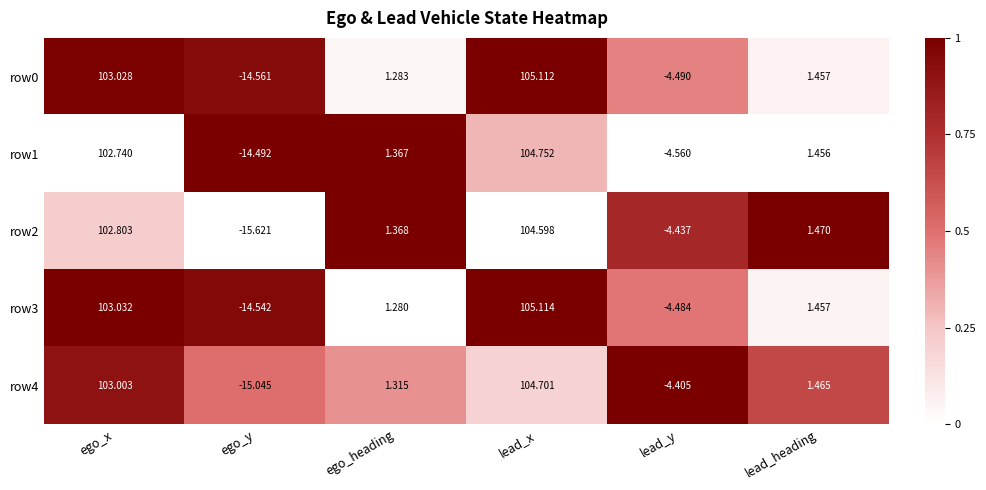

What is the spread (max minus min) of values at ego_heading?

0.1